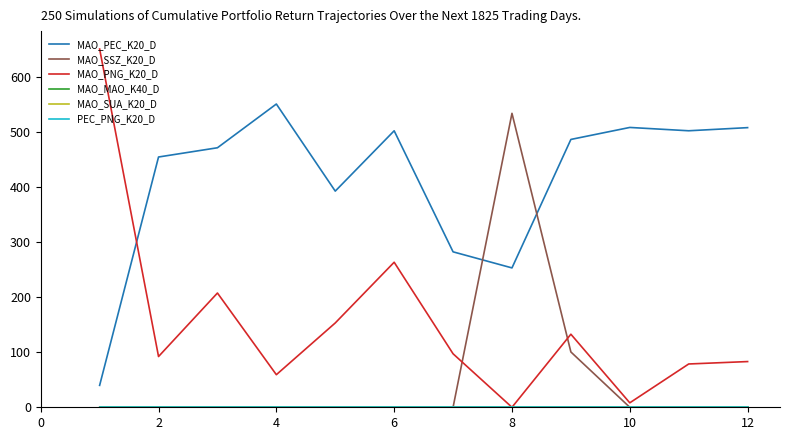

Rank the series by their maximum value, from lowest to highest.

MAO_MAO_K40_D, MAO_SUA_K20_D, PEC_PNG_K20_D, MAO_SSZ_K20_D, MAO_PEC_K20_D, MAO_PNG_K20_D